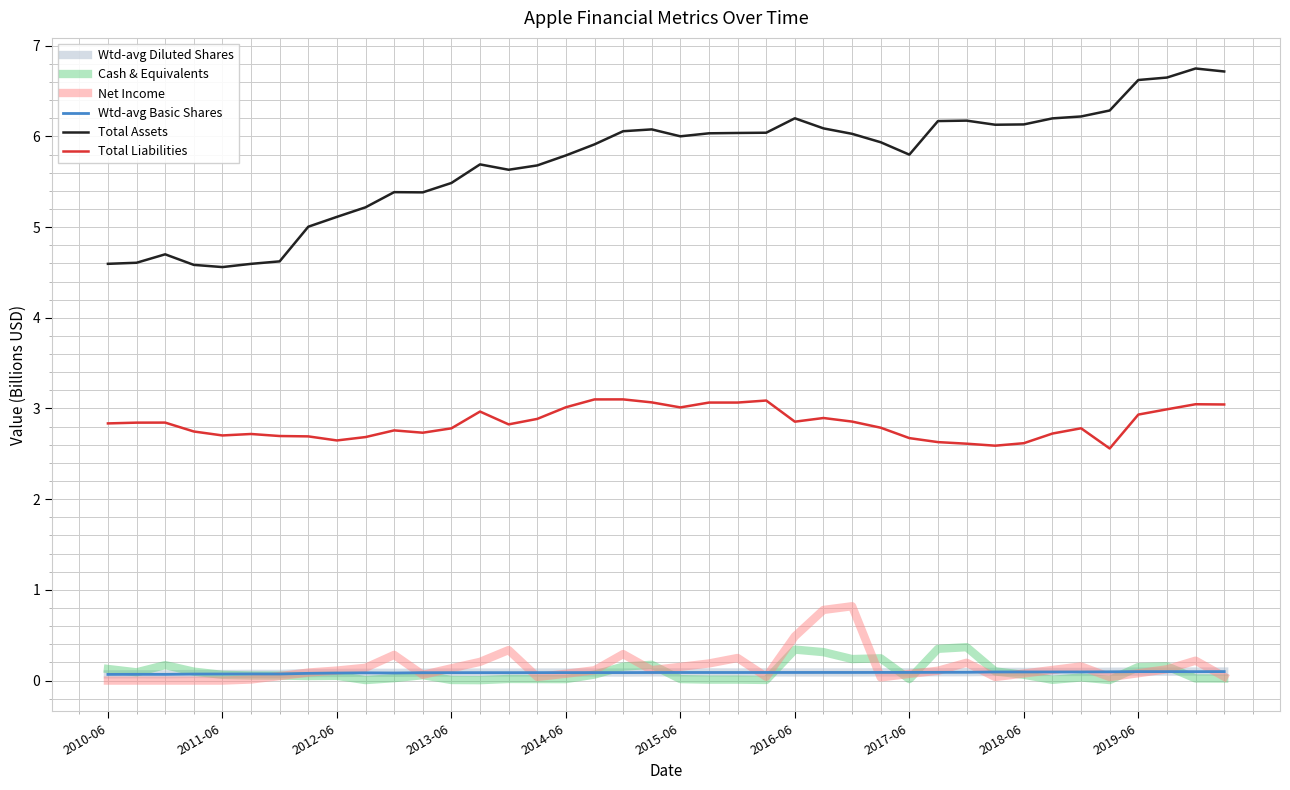

Does the chart display data point markers on the line(s)?

No